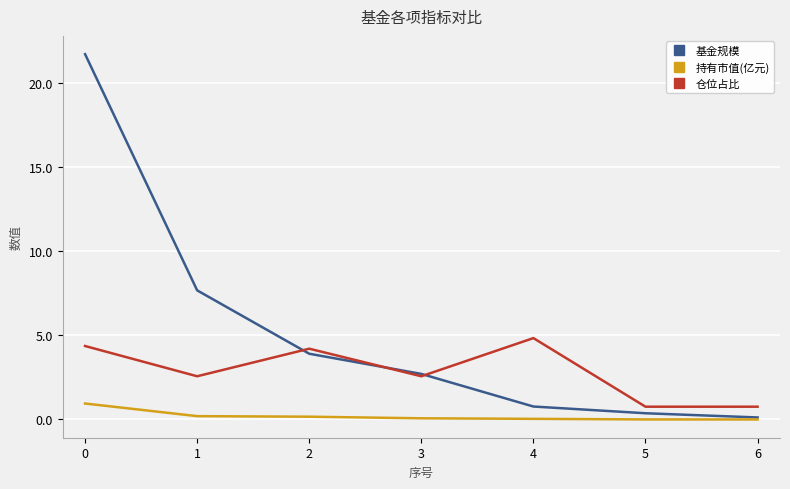

Which series ends up on top after the final intersection of 仓位占比 and 基金规模?

仓位占比